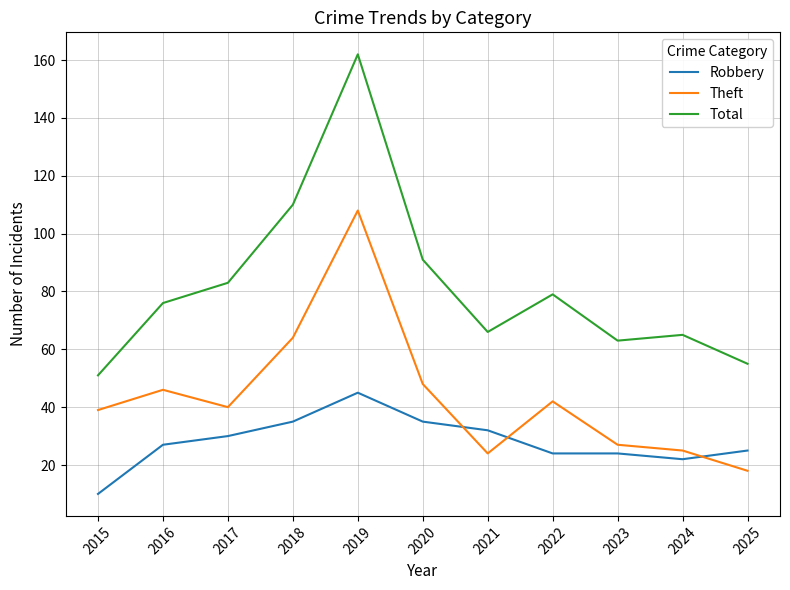

True or false: Theft and Total intersect in this chart.

False